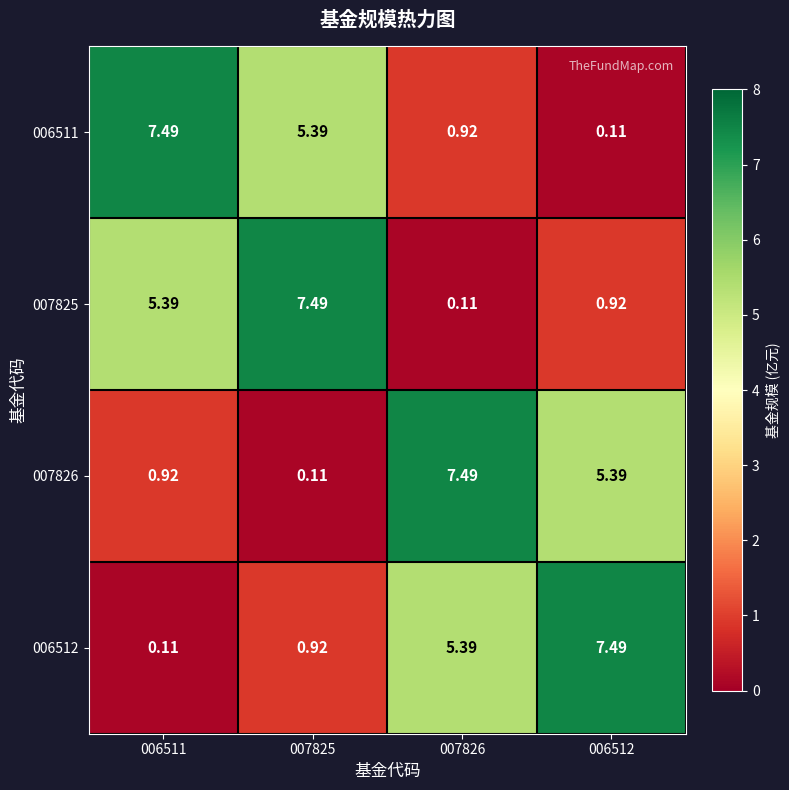

Is the value of 007825 at 007826 greater than the value of 006512 at 007826?

No